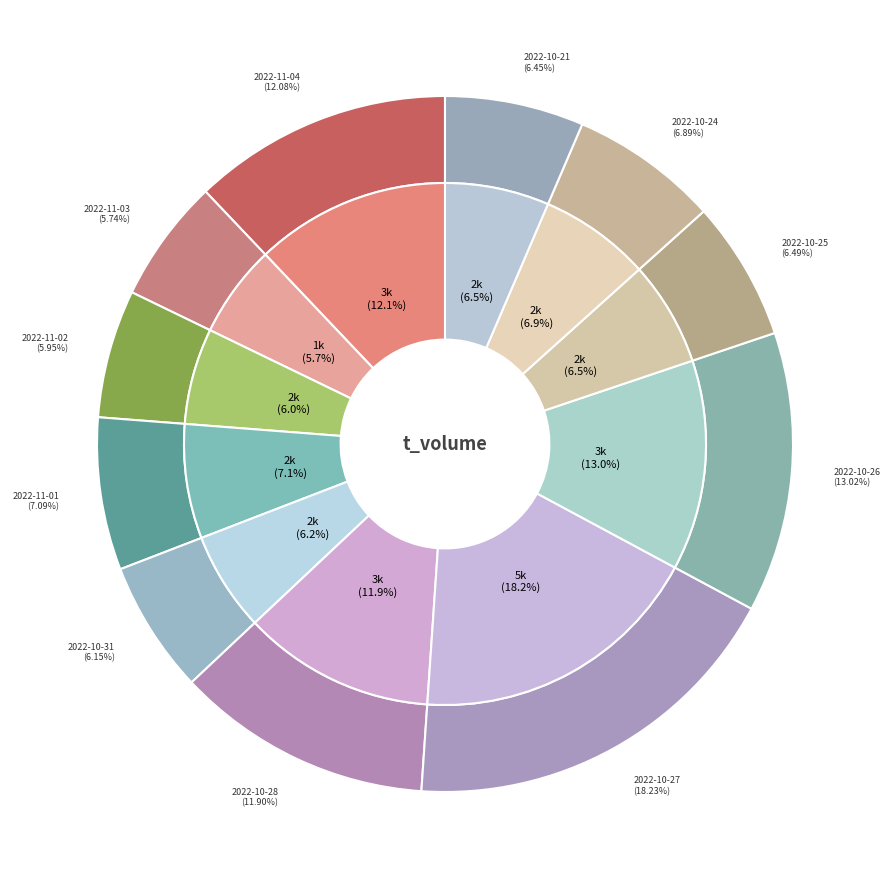

Is there a majority slice in this chart?

No